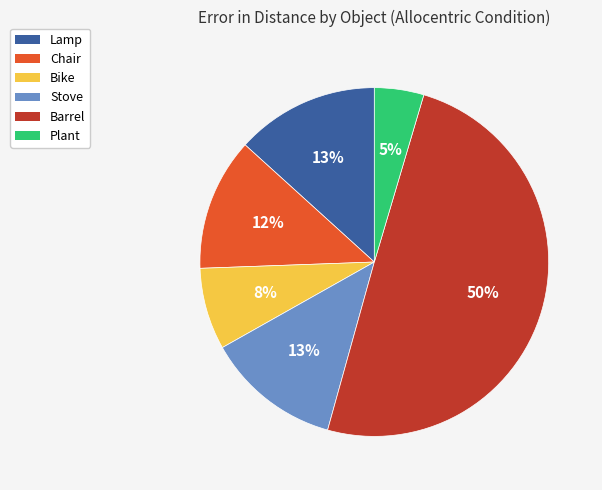

Does Plant account for over 50% of the chart?

No